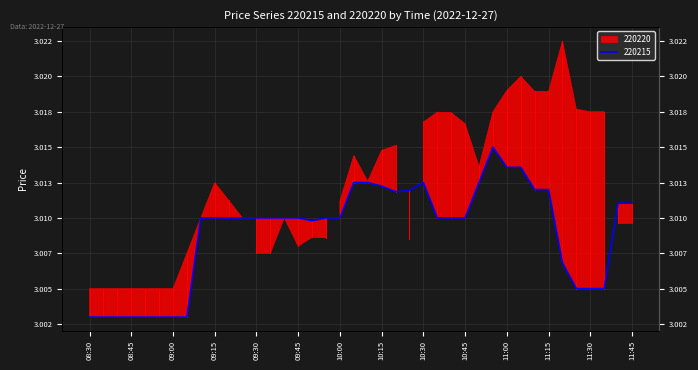

Does the chart display data point markers on the line(s)?

No